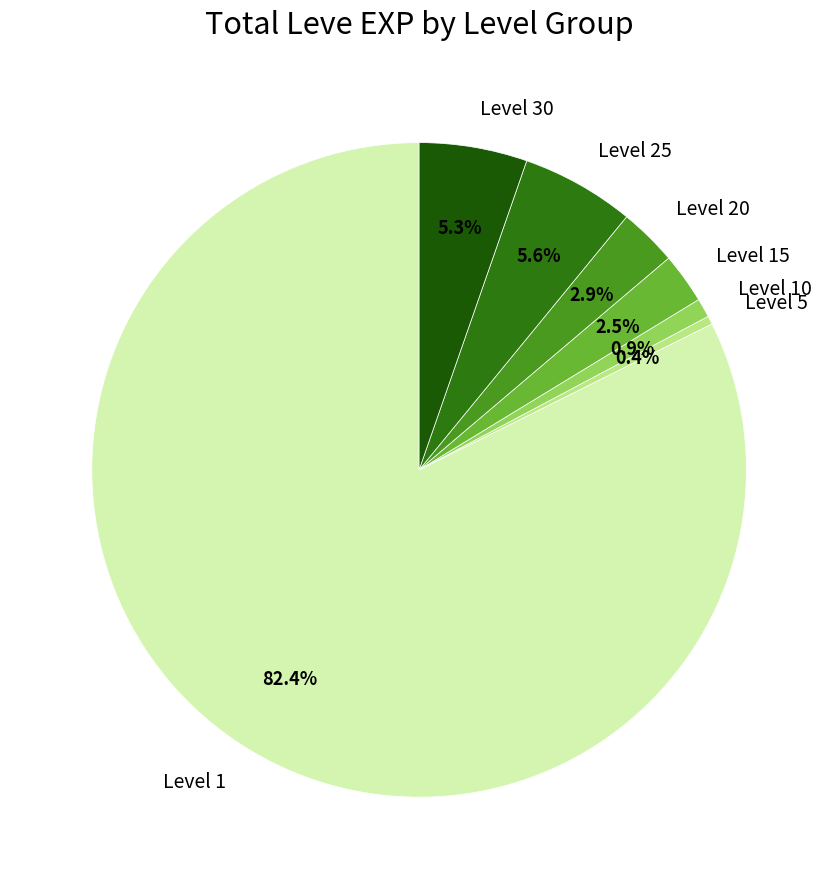

Combined, what portion of the pie is Level 30 and Level 25?

10.9%